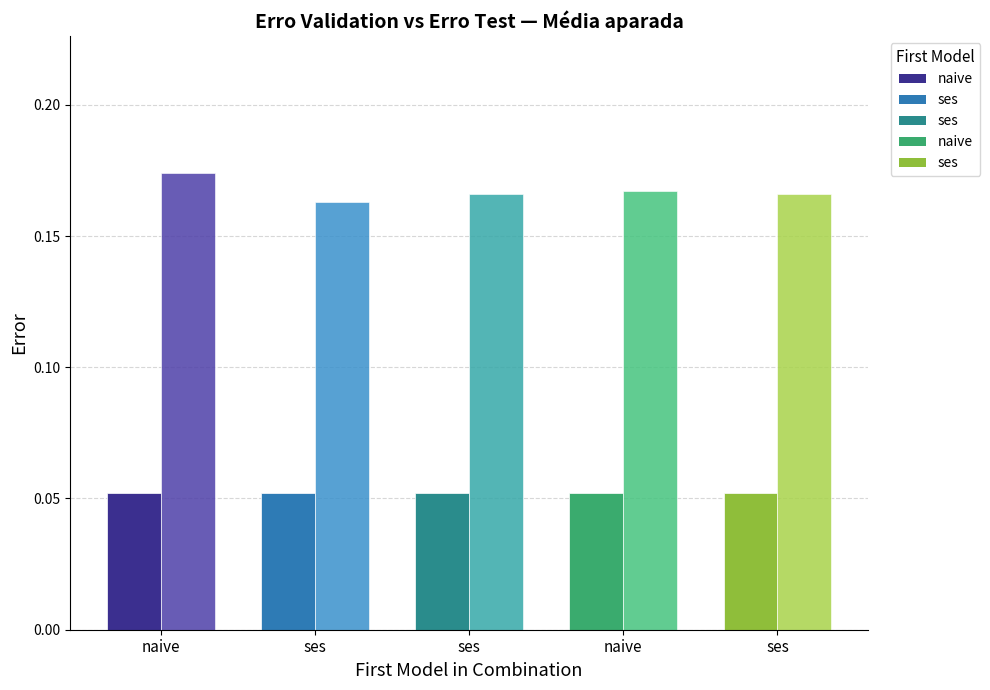

What is the label of the 5th bar from the left?

ses